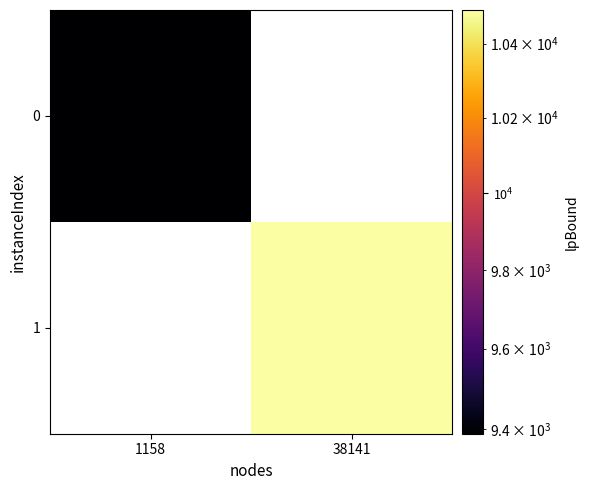

What is the highest value of the 0 series?

9388.2